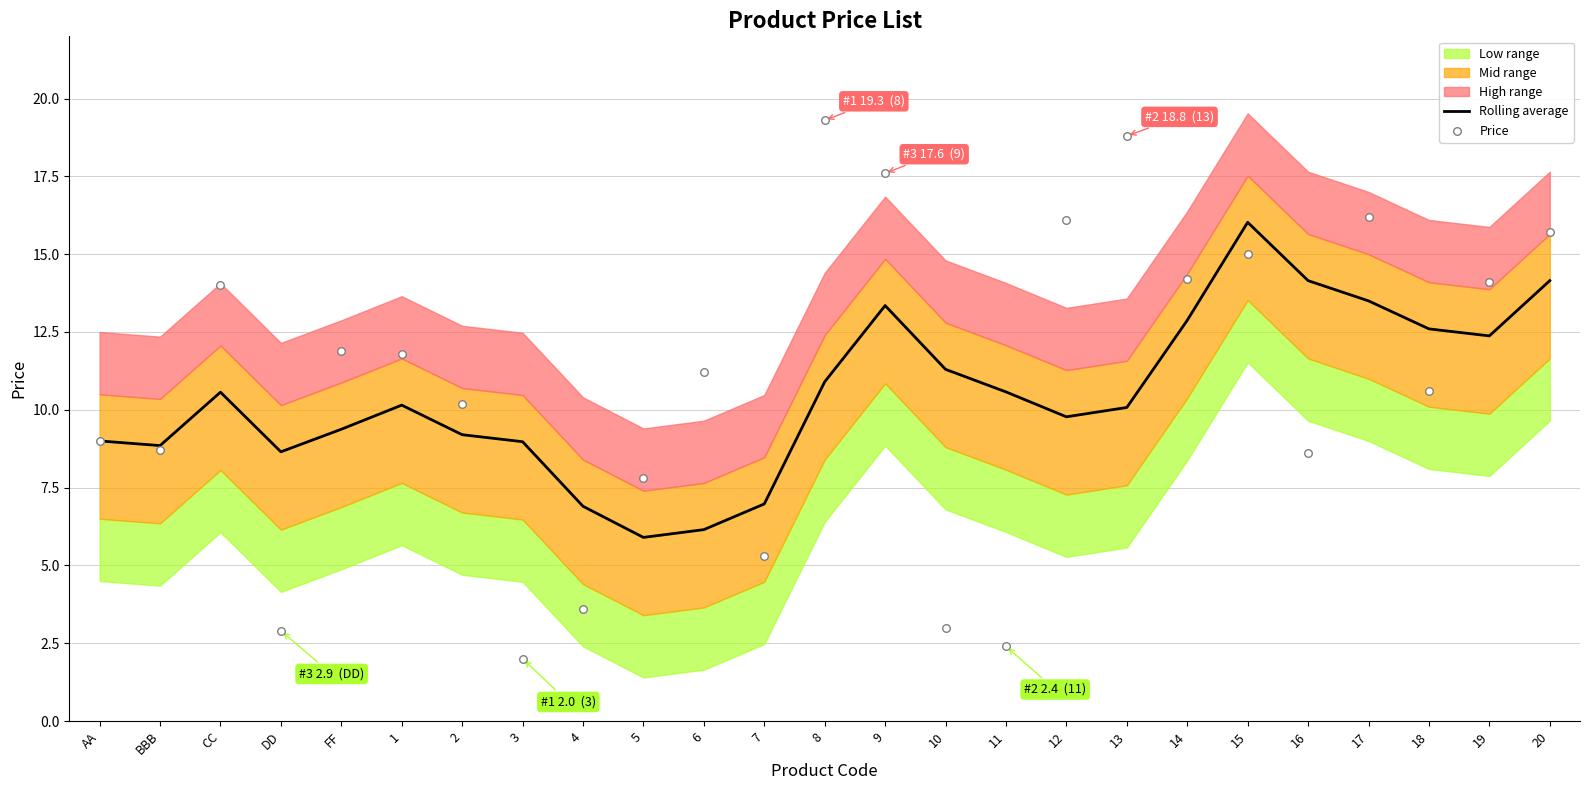

At which label does Rolling average reach its peak?

15